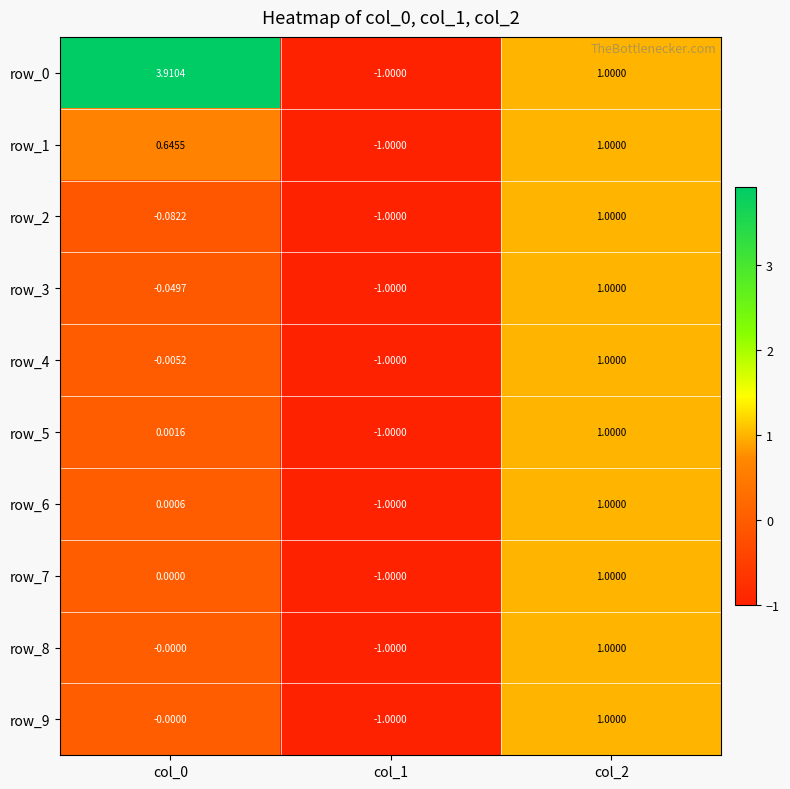

Is the value of row_8 at col_1 greater than the value of row_9 at col_2?

No